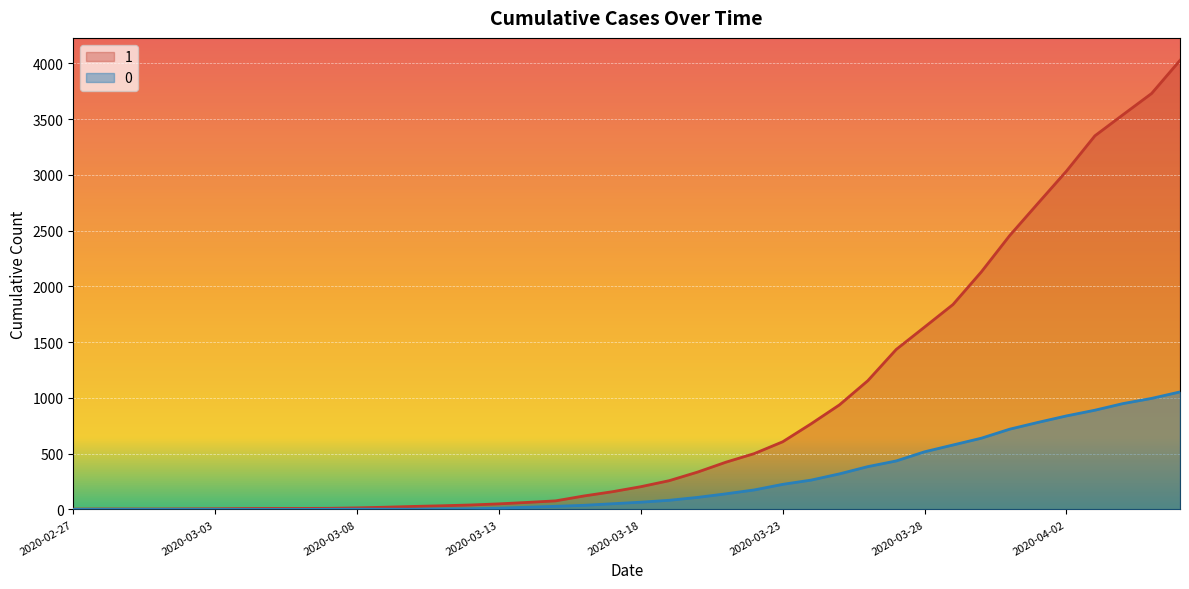

True or false: 1 and 0 intersect in this chart.

False